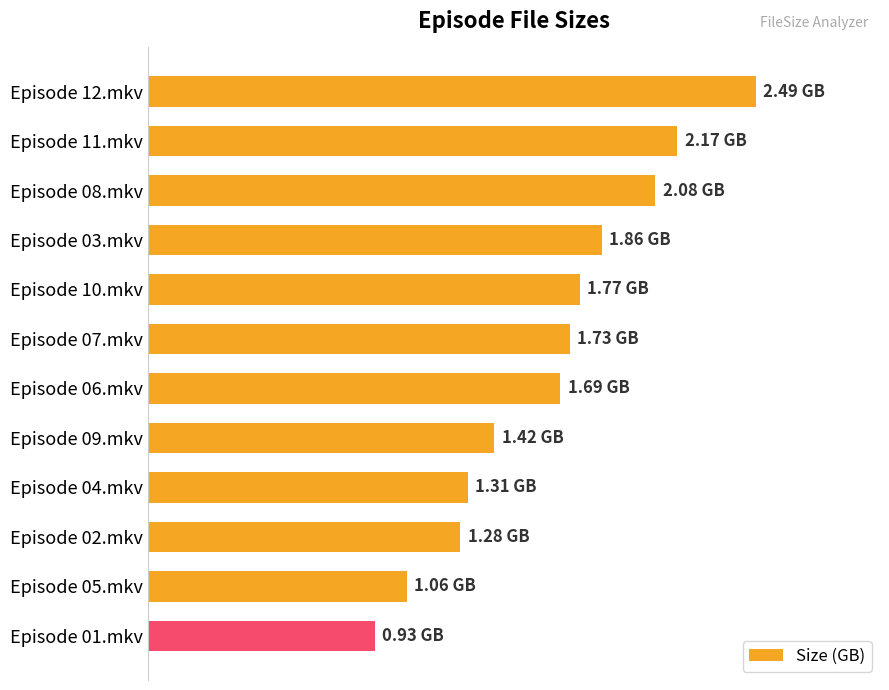

Are the bars horizontal?

Yes